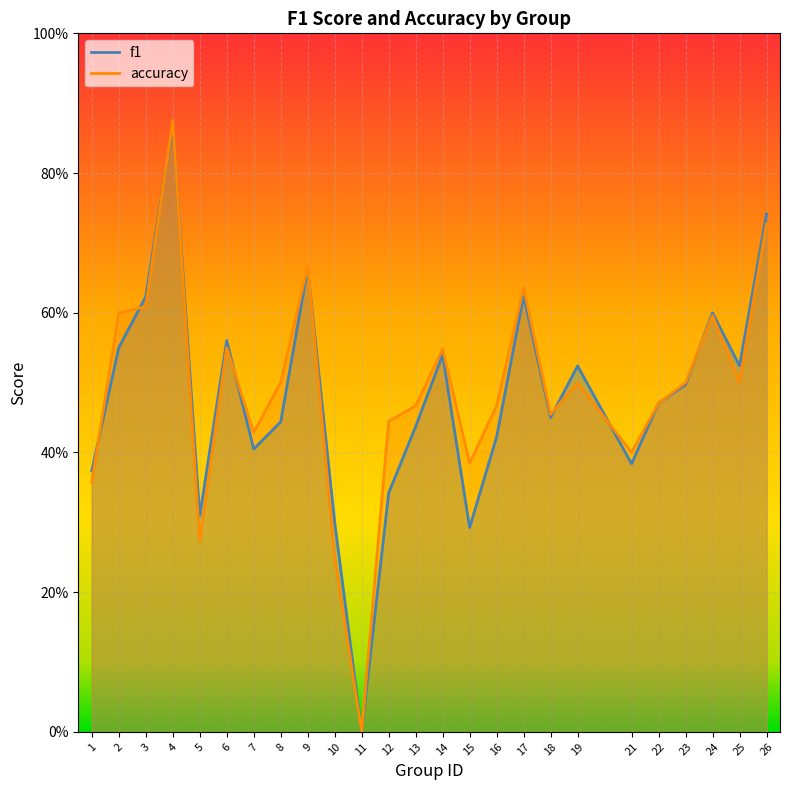

What is the value of the f1 point at the 13th from the left?

0.4